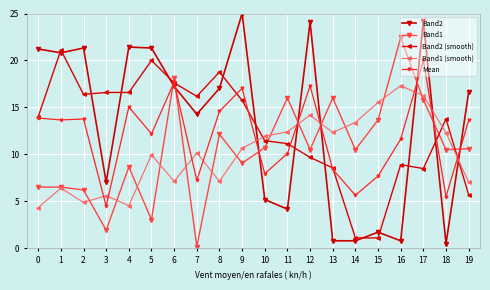

At 11, list the series in order from smallest to largest.

Band2, Mean, Band2 (smooth), Band1 (smooth), Band1